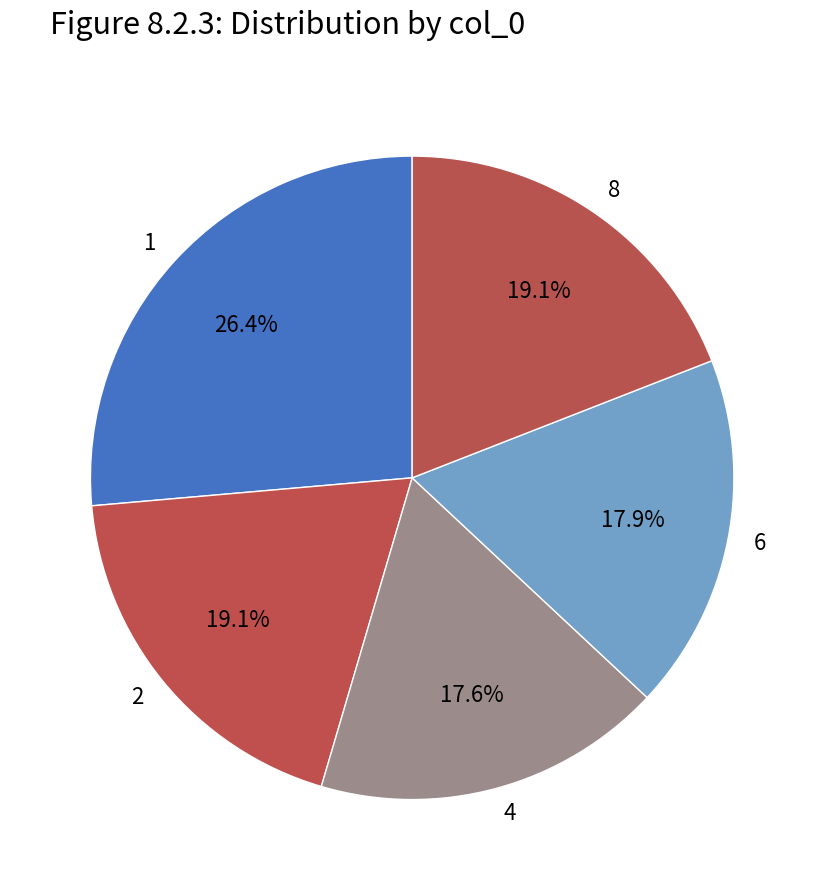

What portion of the pie excludes 4?

82.4%